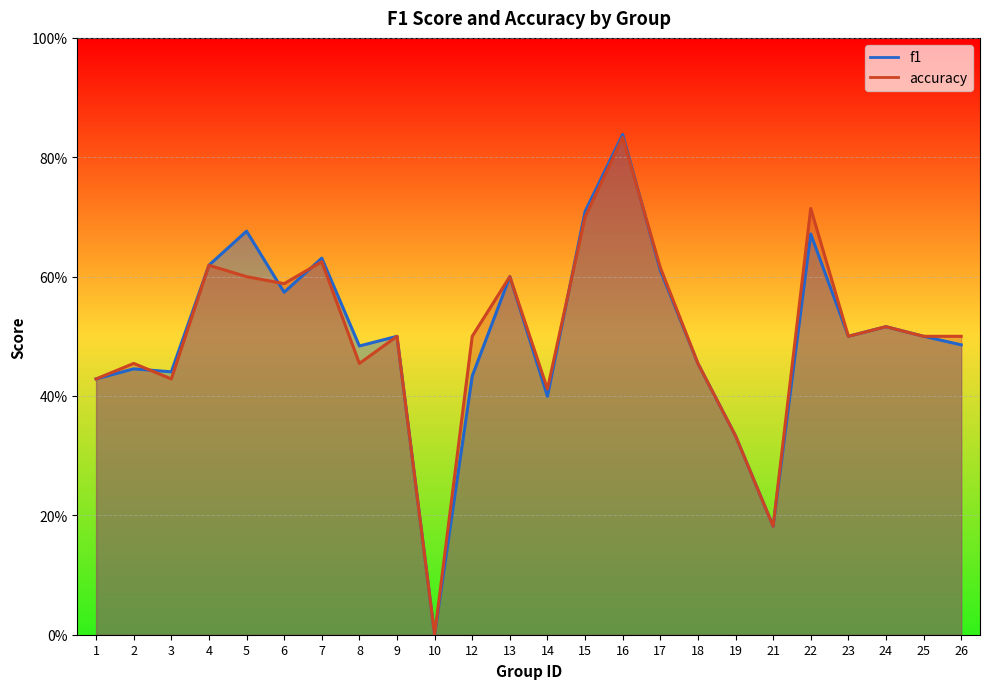

Which category has the highest value in the accuracy series?

16